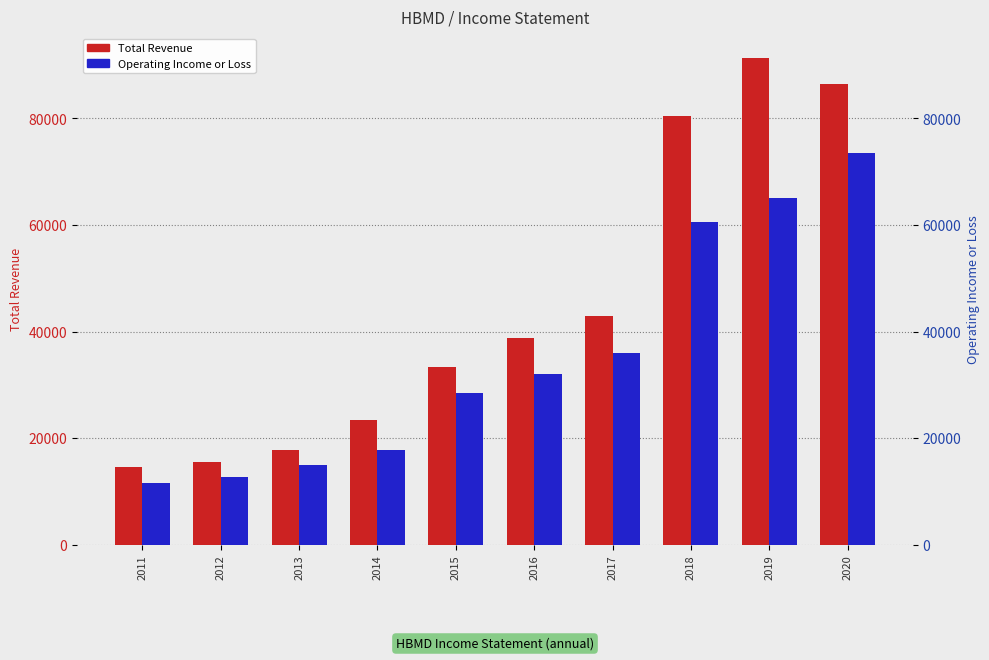

Is the value of Operating Income or Loss at 2017 greater than the value of Total Revenue at 2020?

No